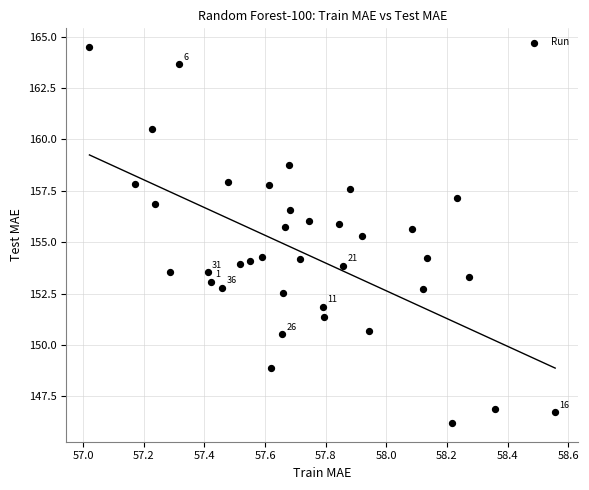

What Y value in the scatter plot is closest to 155?

155.3